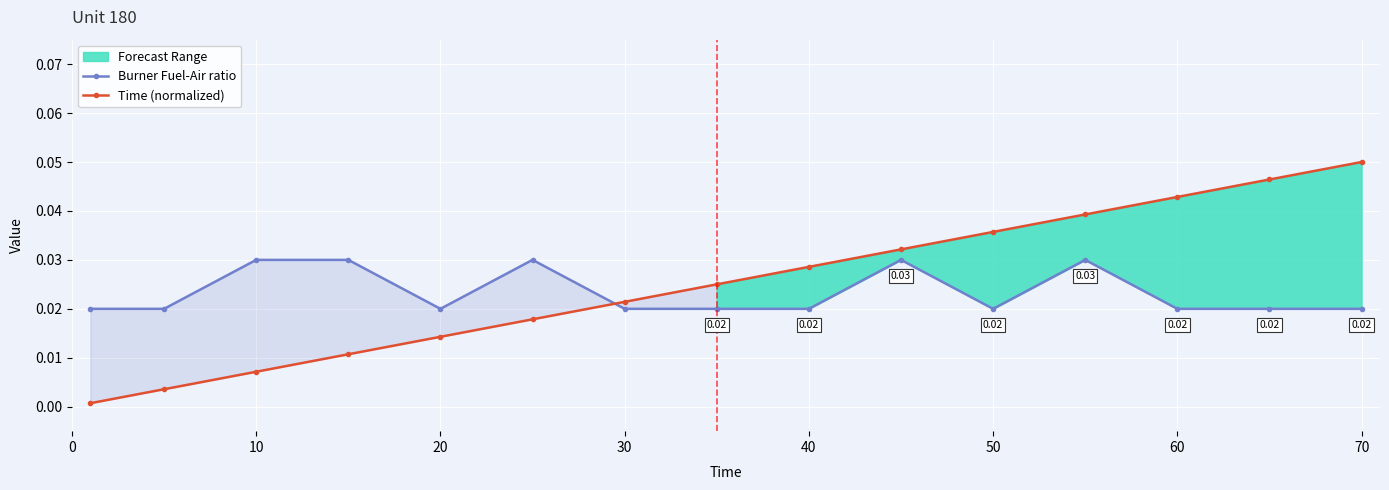

After their last crossing, which series has the higher values: Burner Fuel-Air ratio or Time (normalized)?

Time (normalized)